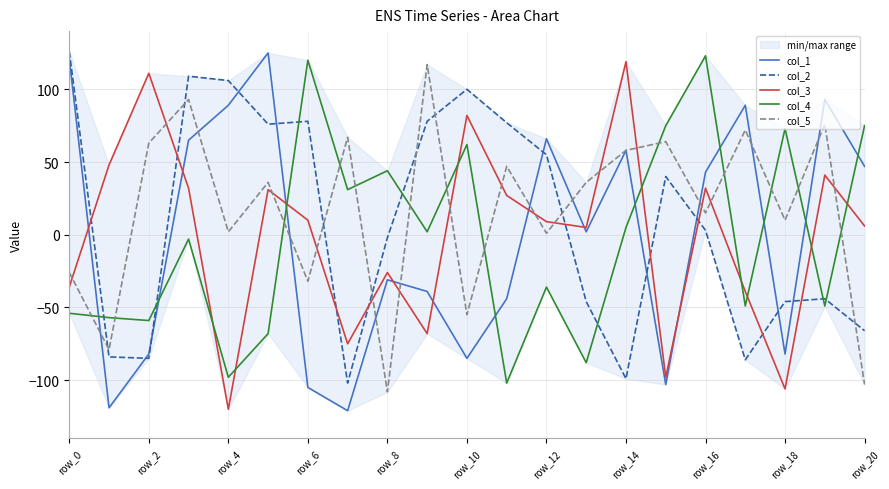

After their last crossing, which series has the higher values: col_3 or col_1?

col_1